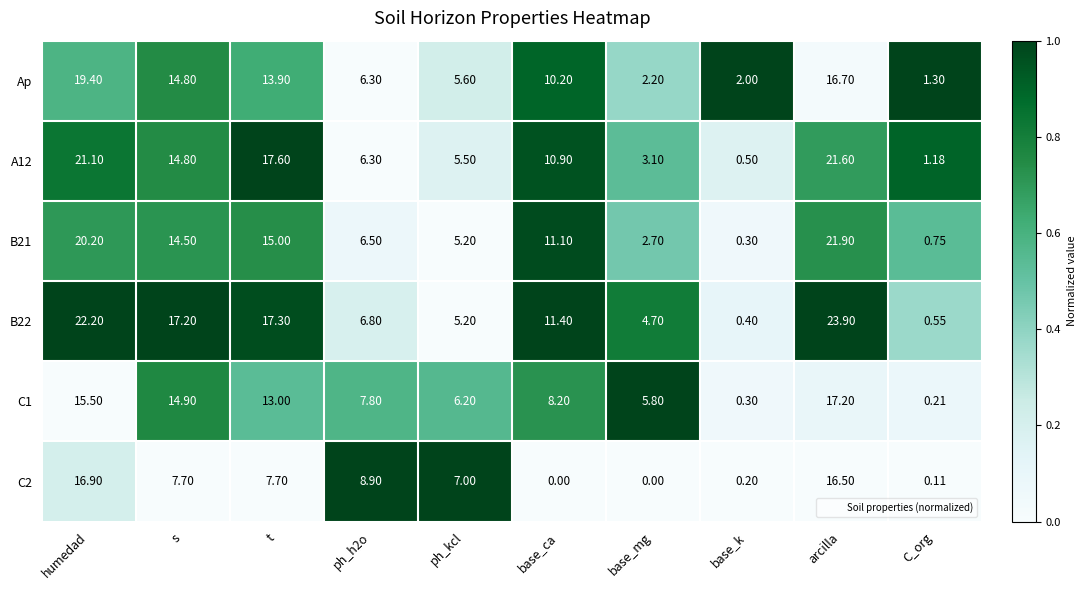

At which label does B21 first exceed 11?

humedad